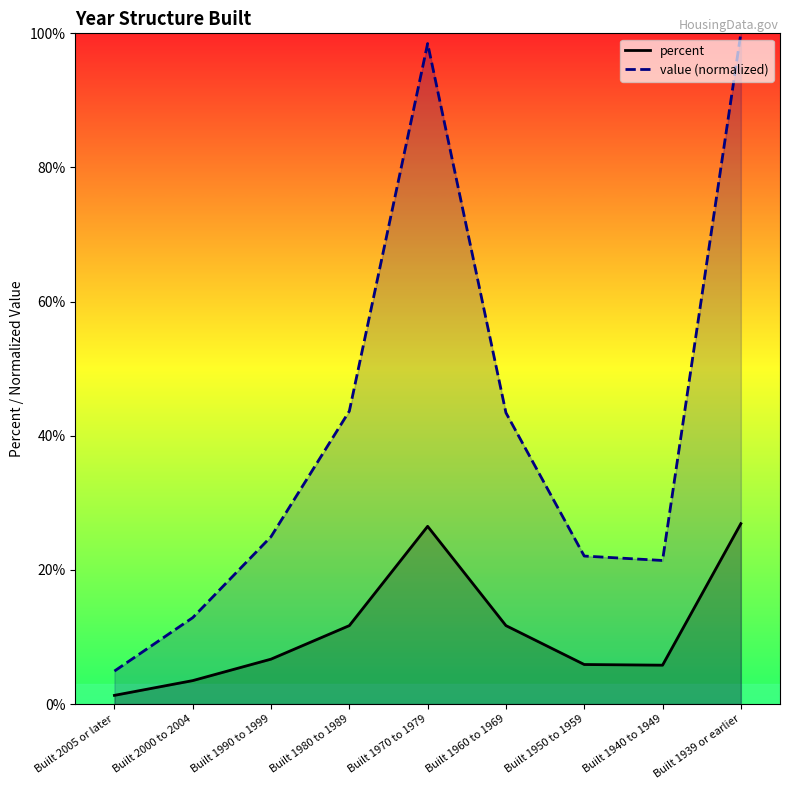

Which series has the largest range (max minus min)?

value (normalized)